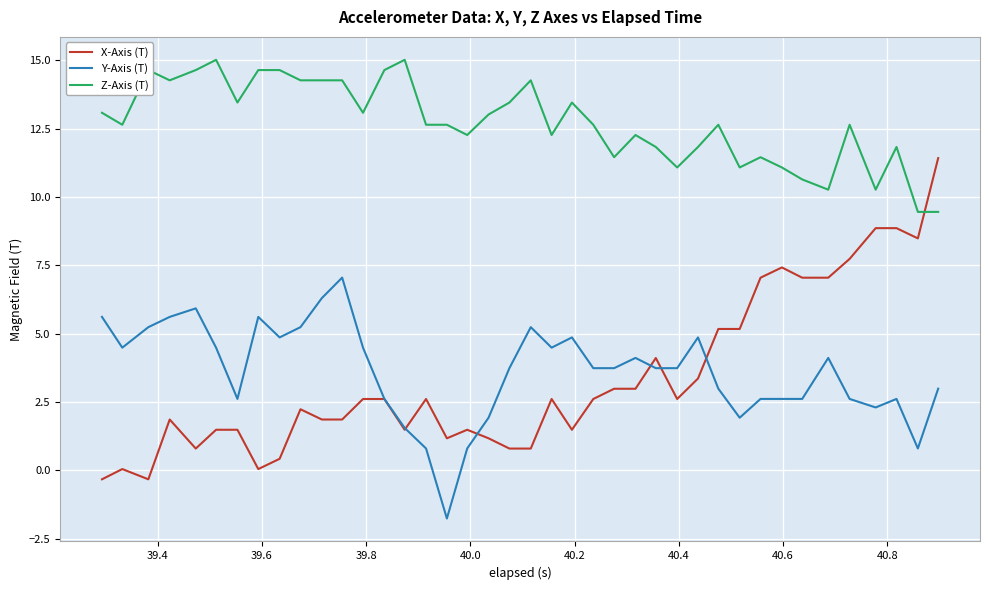

What is the difference between the maximum and minimum values in the Z-Axis (T) series?

5.6